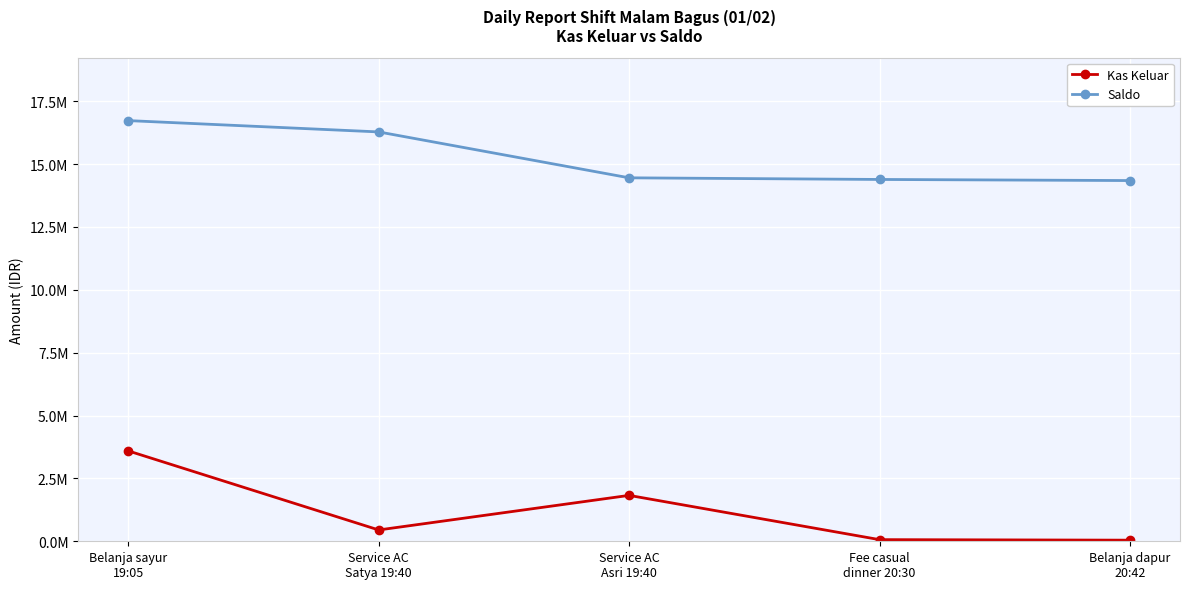

What are all the series names shown in the legend?

Kas Keluar, Saldo